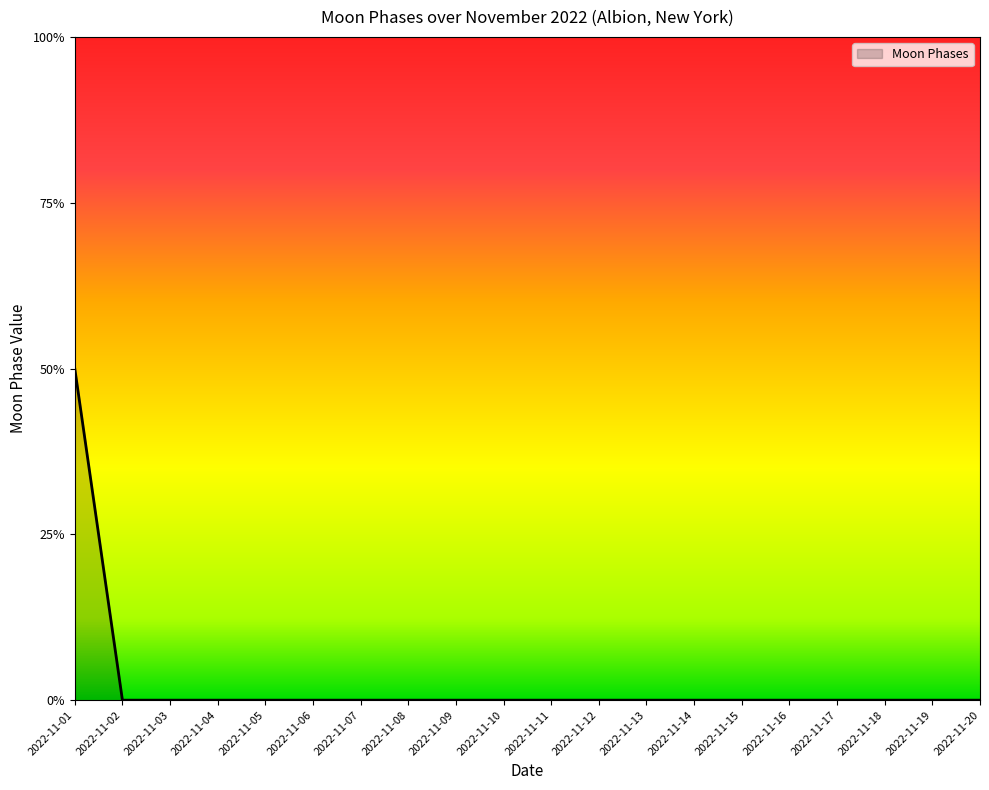

The chart shows a value of 0 at 2022-11-09. True or false?

True